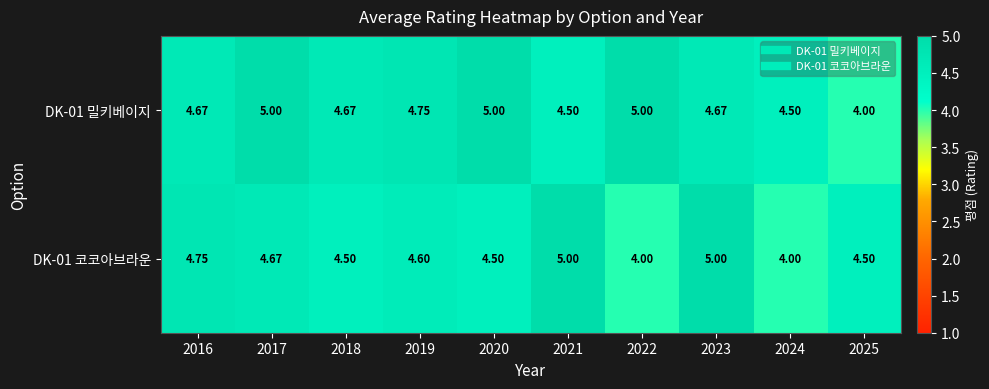

At how many categories does at least one series exceed 4?

10